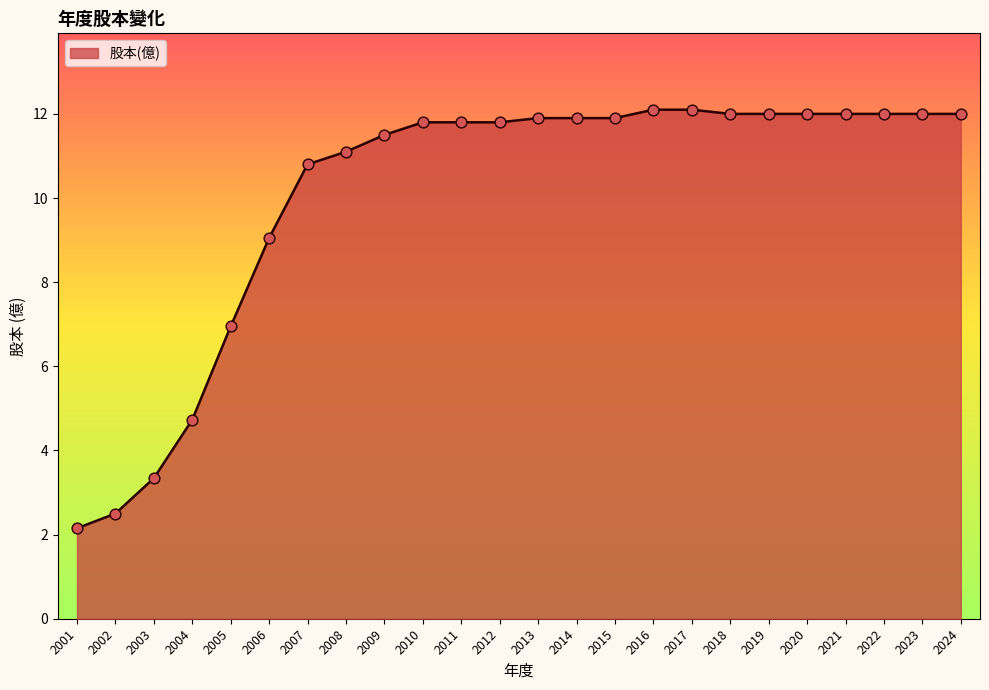

Approximately how many times larger is the value at 2007 compared to 2013?

0.9